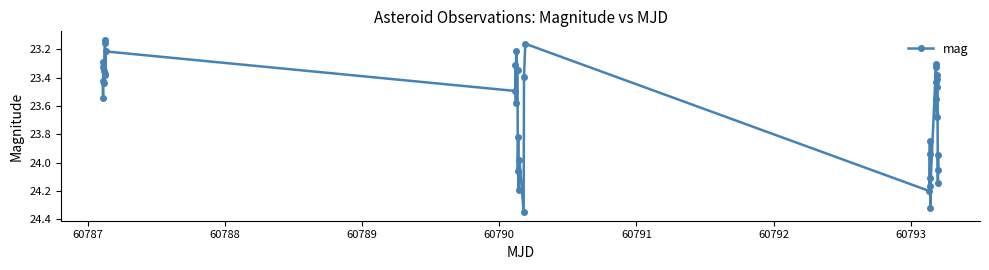

How many points are lower than both their immediate neighbors (excluding endpoints)?

14